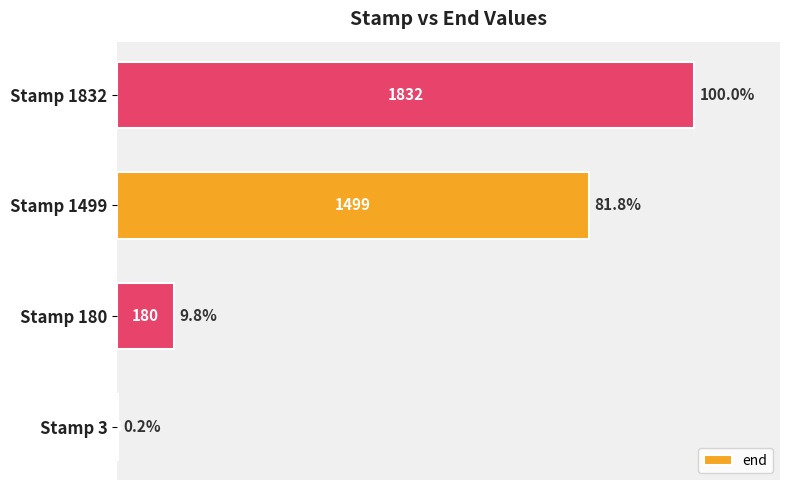

Count the number of data series in this chart.

1